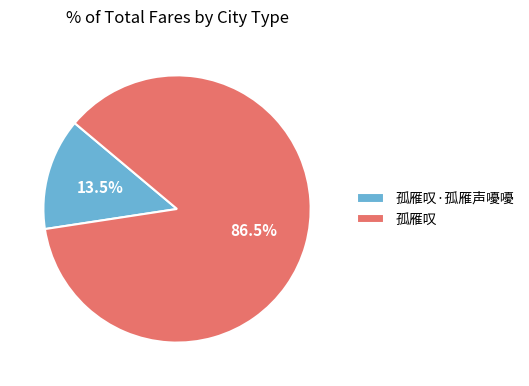

Is 孤雁叹·孤雁声嚘嚘 the majority of the pie?

No